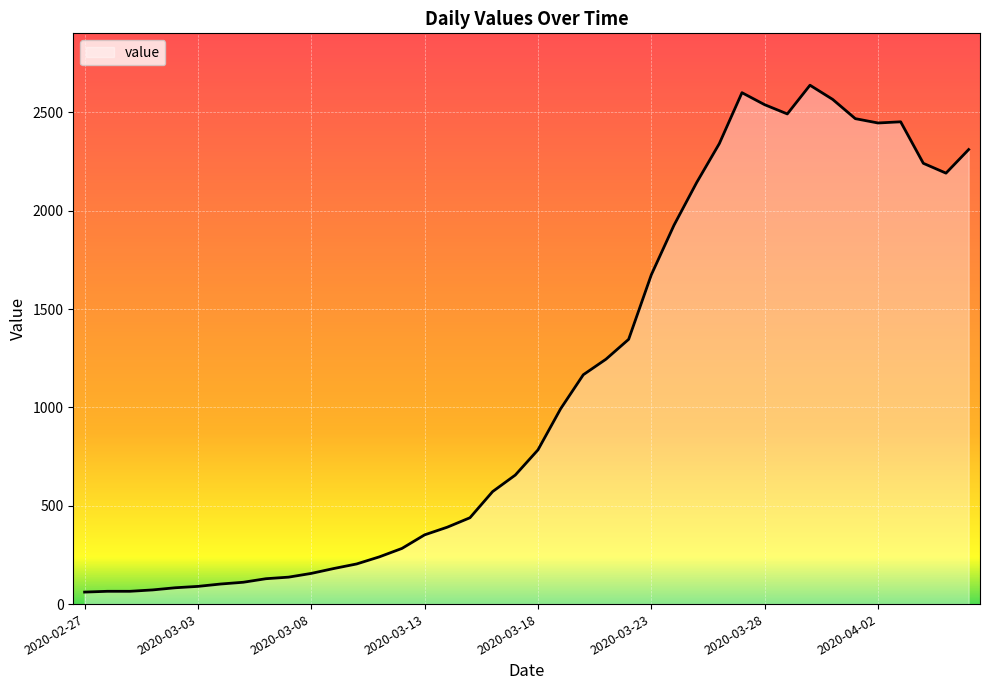

What is the average value?

1124